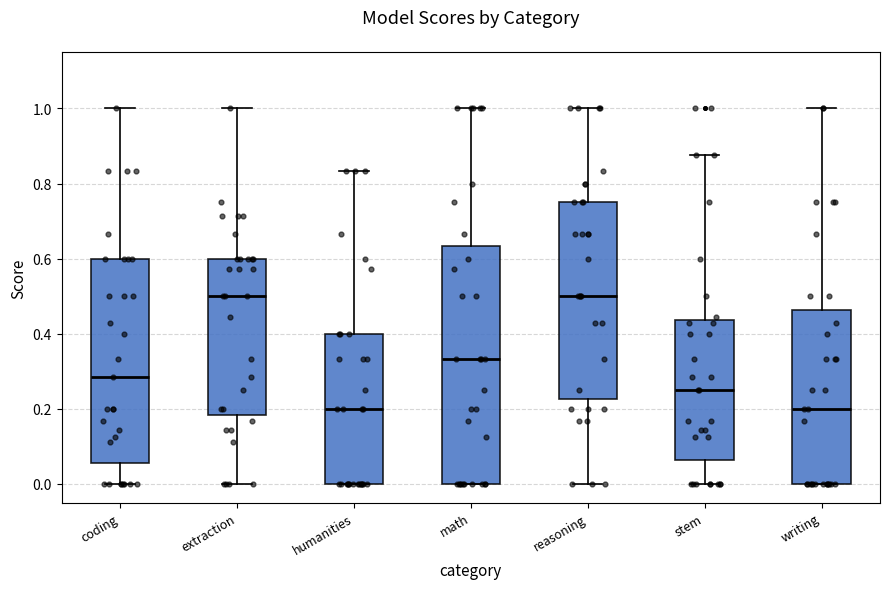

Where does the lower whisker of the box for stem end on the y-axis? The values are not printed on the chart, so give them approximately, as read against the axis.

0.00